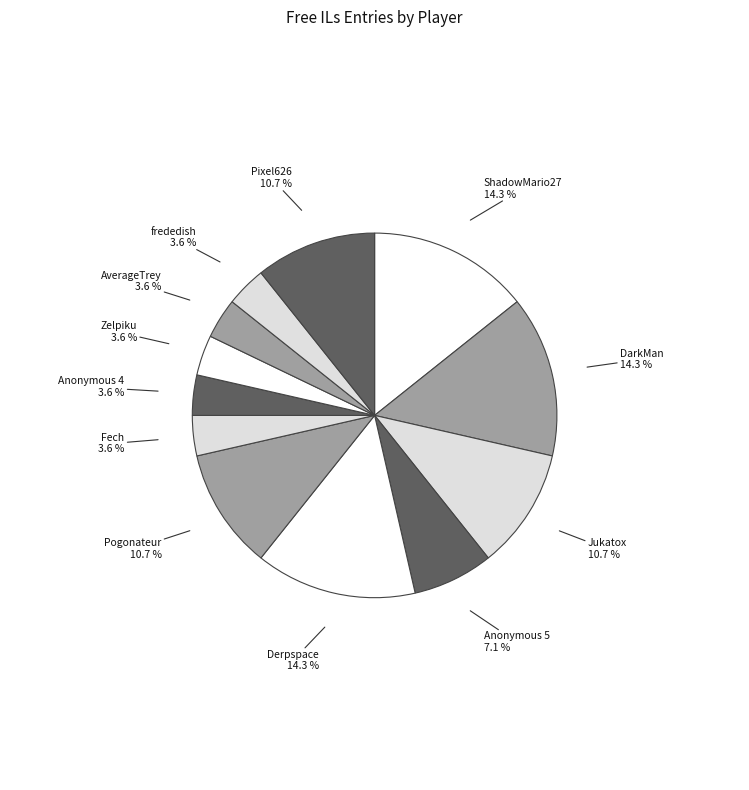

How many slices are in this pie chart?

12